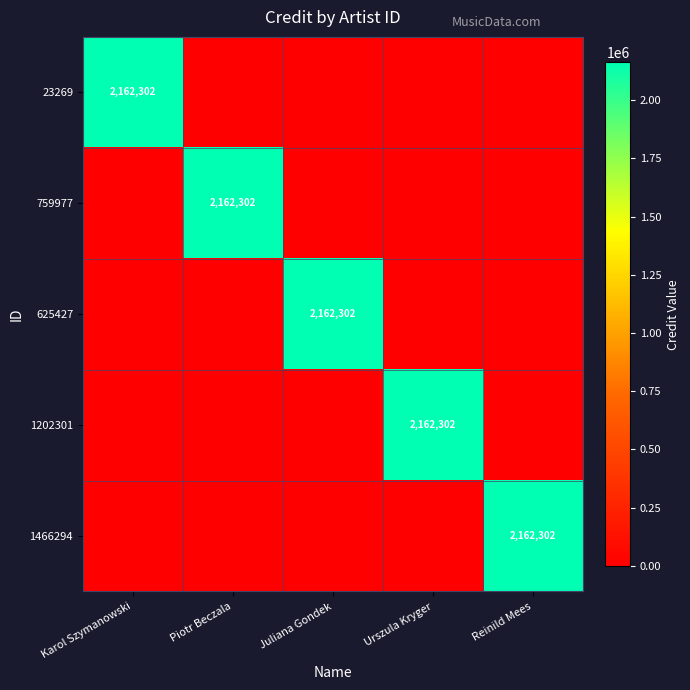

True or false: 1466294 has a value of 2162302 at Reinild Mees.

True